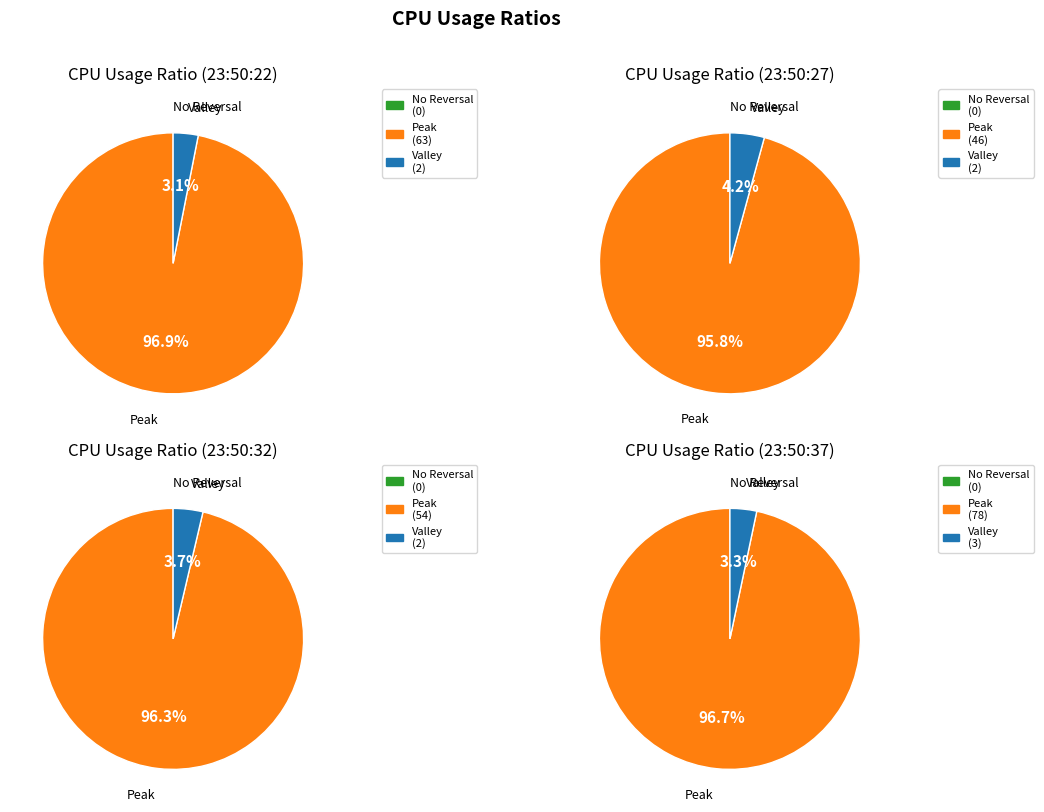

What percentage do 23:50:22 and 23:50:32 together represent?

100.0%